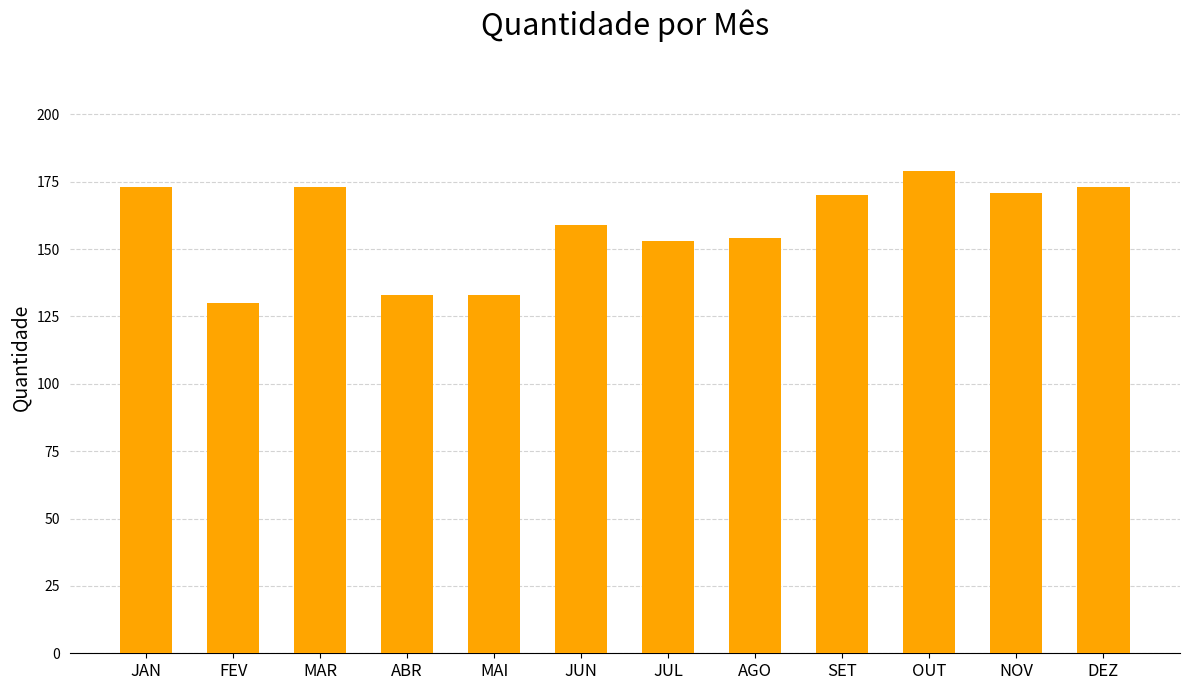

What is the approximate value at ABR, to the nearest 5?

135